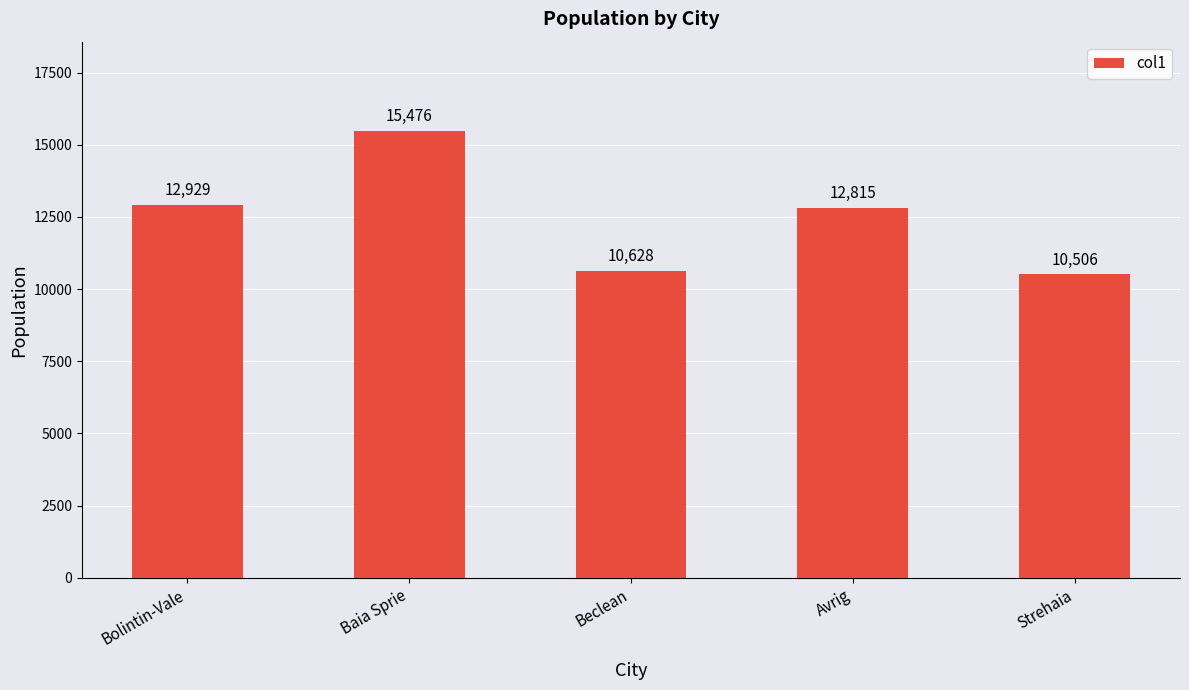

What is the greatest value displayed?

15476